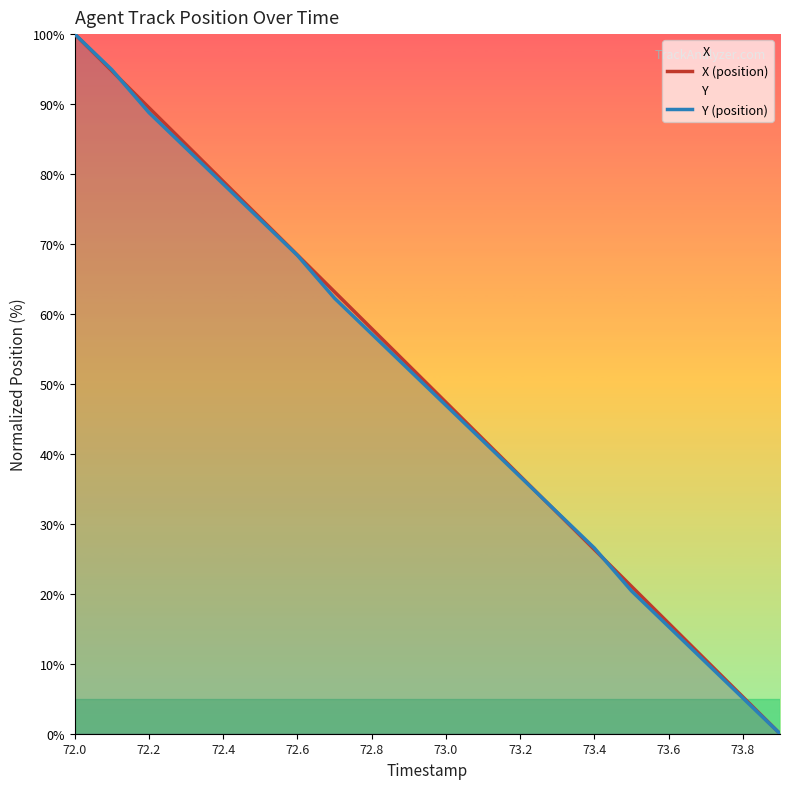

What is the value of the X (position) point at the 11th from the left?

47.4